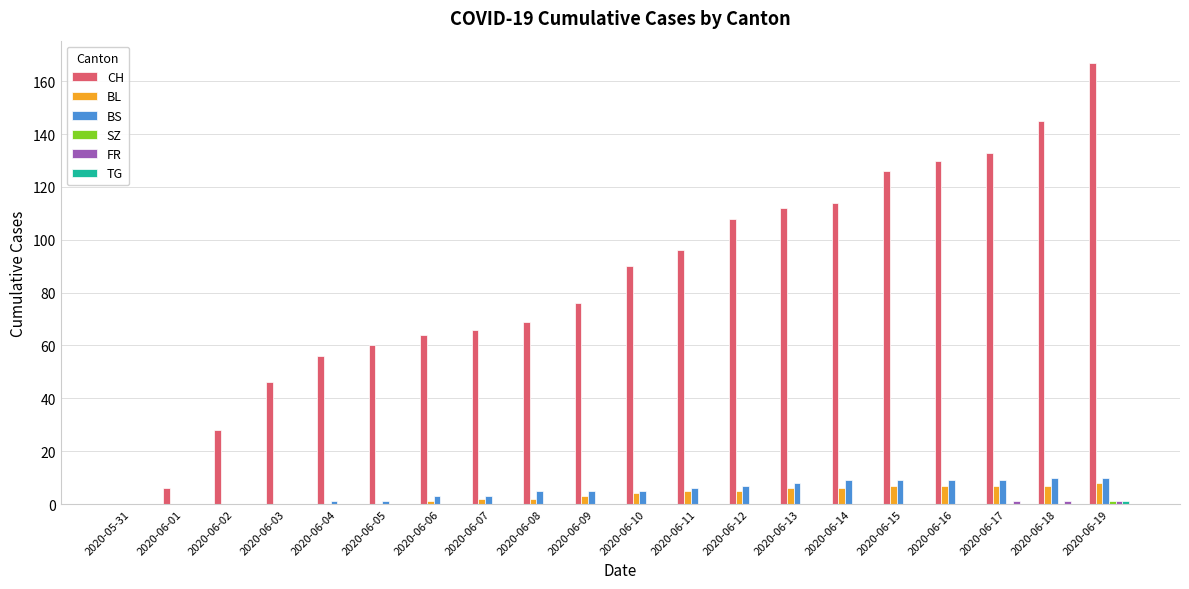

What is the sum of the BS values at 2020-06-19 and 2020-06-11?

16